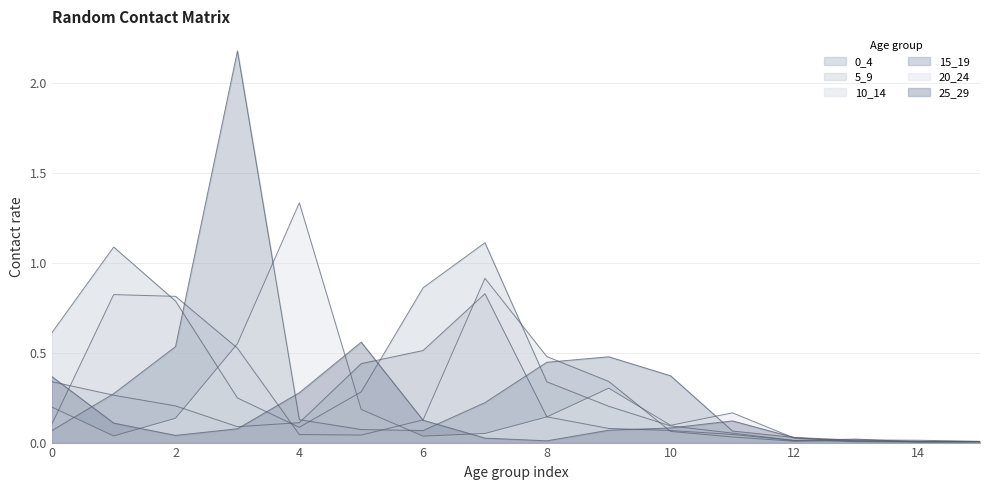

How many times do 10_14 and 0_4 cross each other?

5